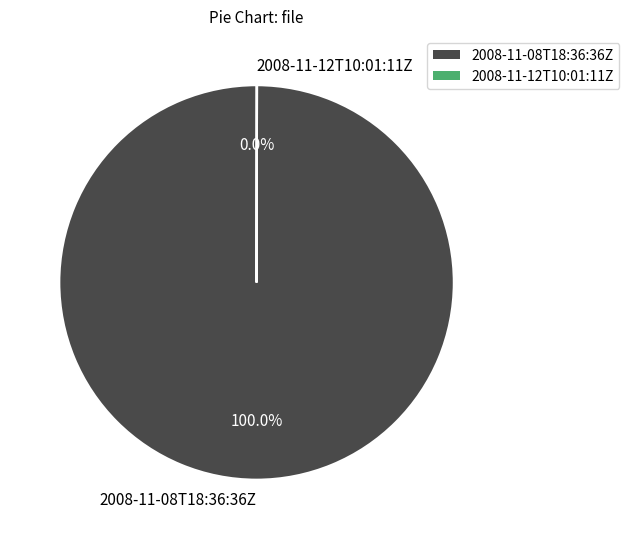

To the nearest percent, what percentage of the pie is 2008-11-08T18:36:36Z?

100%